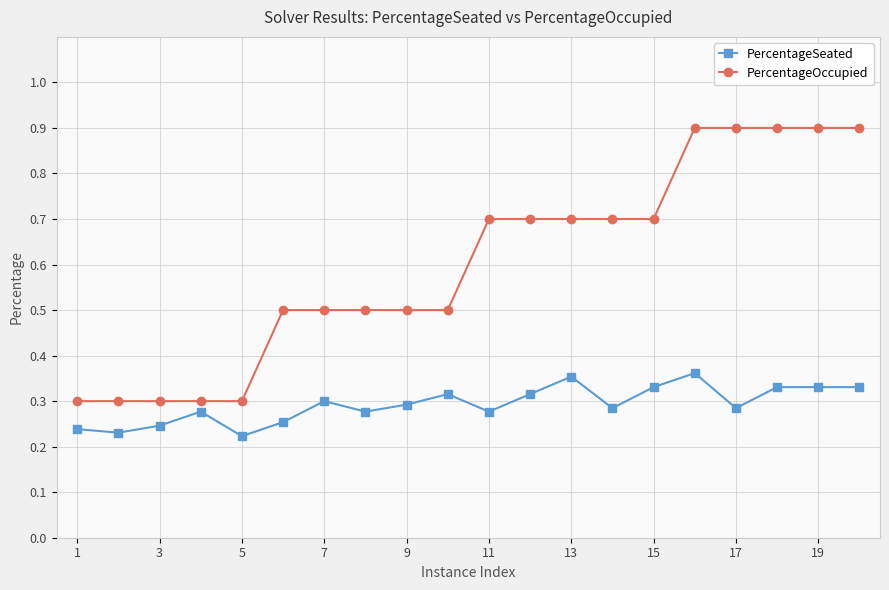

At how many categories does at least one series exceed 0?

20